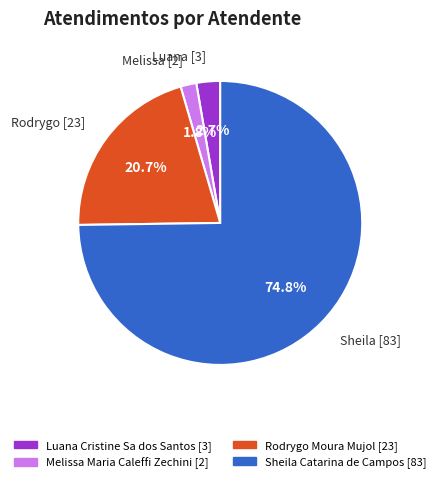

What is the ratio of the value at Rodrygo [23] to the value at Melissa [2]?

11.5